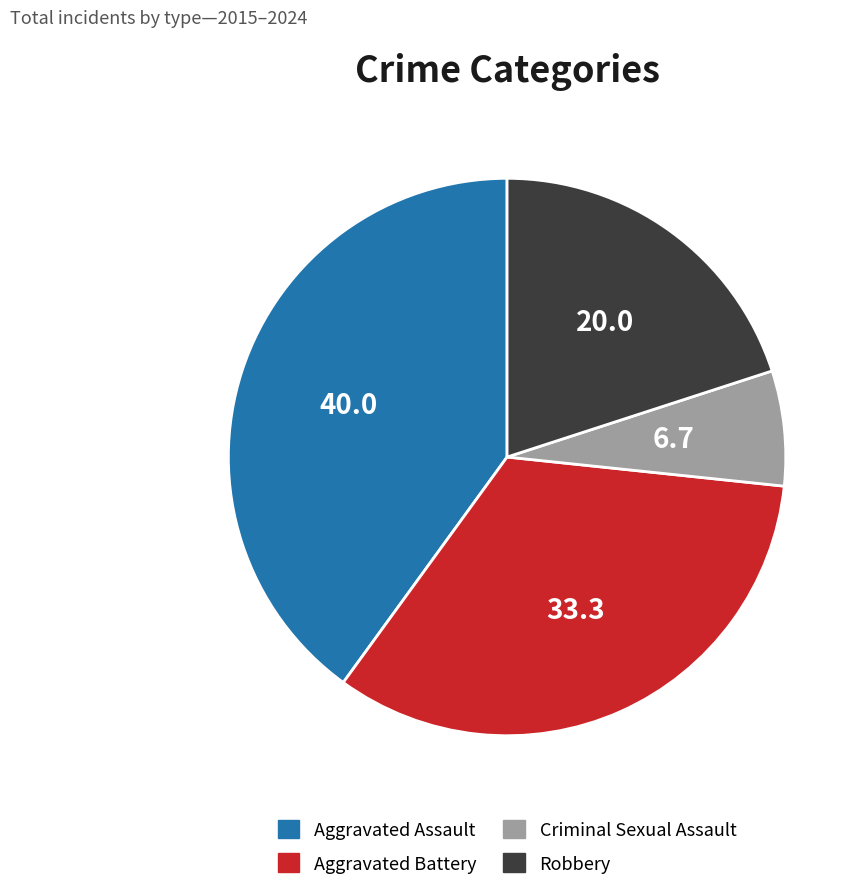

What is the smallest slice in the pie chart?

Criminal Sexual Assault